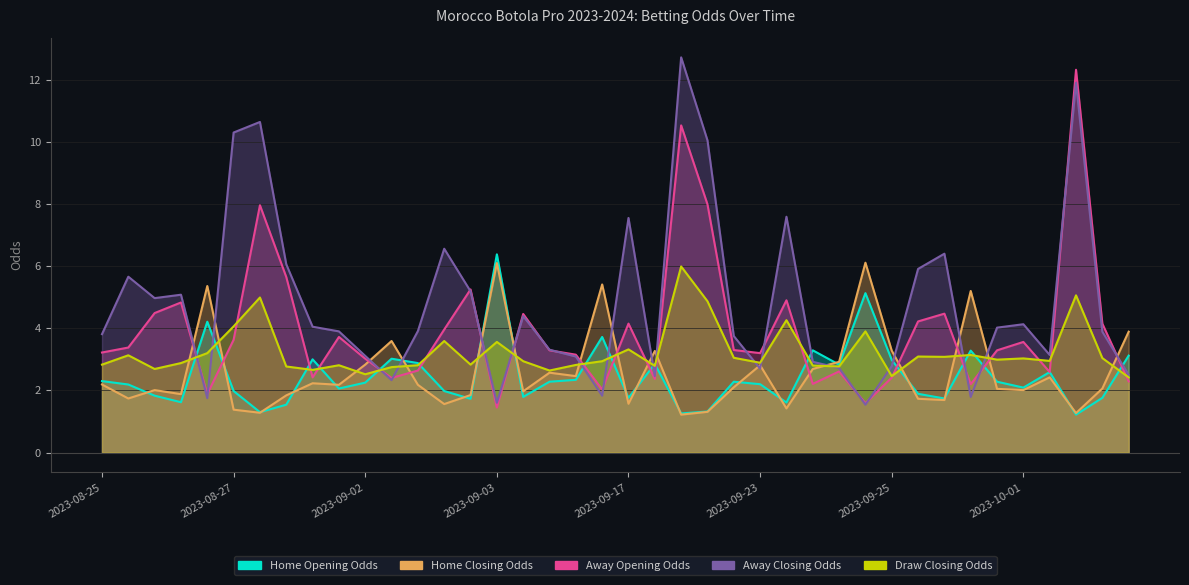

How many intersections are there between draw_closing_odds and home_opening_odds?

17